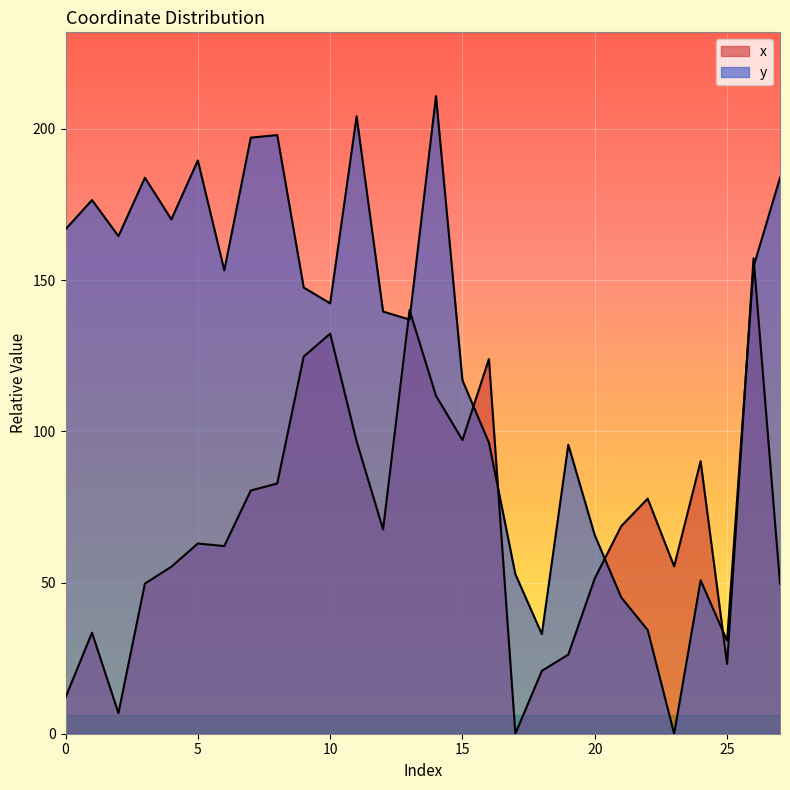

Reading right to left, what are all the values shown in this chart?

x: 49.6	157.2	23.1	90.1	55.3	77.7	68.6	51.3	26.2	20.8	0.0	123.9	97.1	111.8	140.0	67.6	96.7	132.3	124.7	82.7	80.4	62.0	62.9	55.2	49.6	6.8	33.4	12.0
y: 183.8	154.4	30.7	50.7	0.0	34.3	45.1	65.6	95.6	32.9	52.7	96.3	116.9	210.8	136.9	139.6	204.1	142.3	147.6	198.0	197.1	153.2	189.6	170.1	183.8	164.5	176.5	166.8